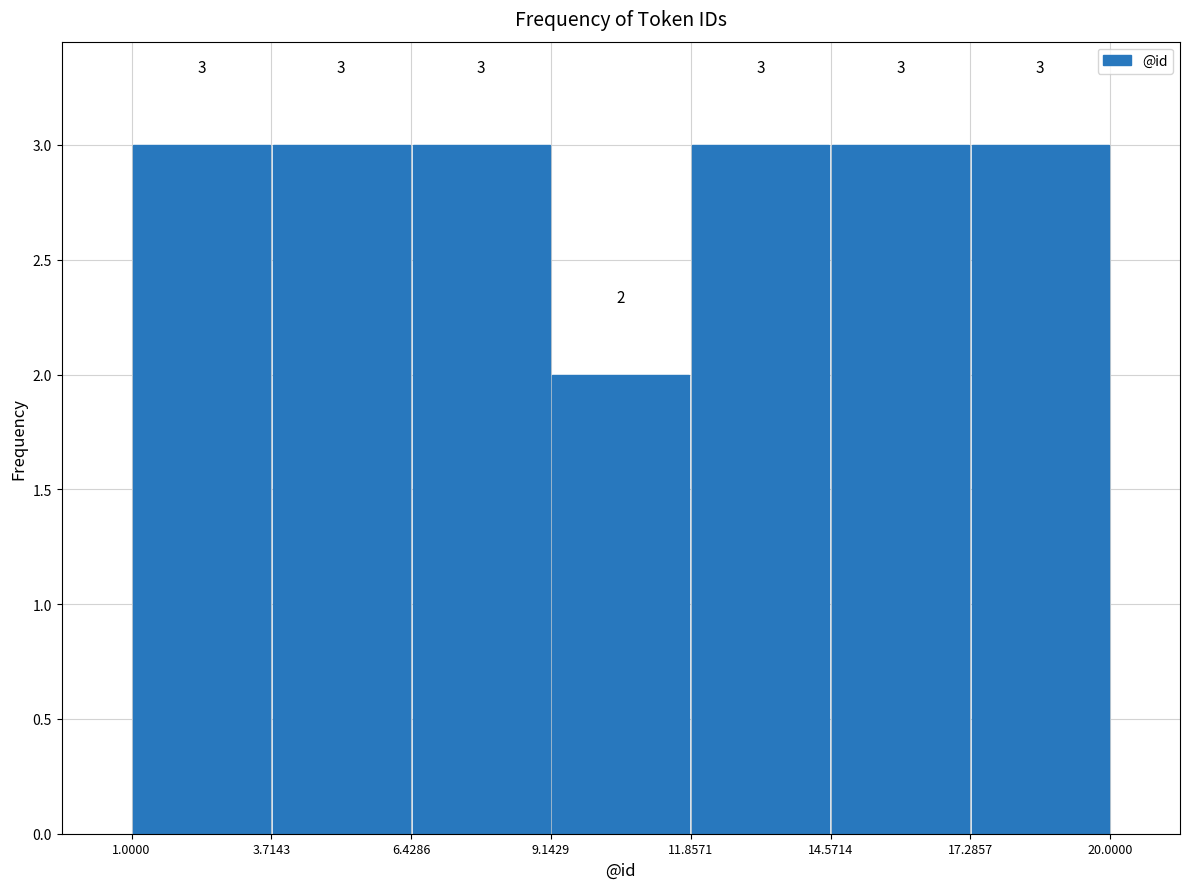

How tall is the bar that spans 9.1429 to 11.8571 on the x-axis?

2